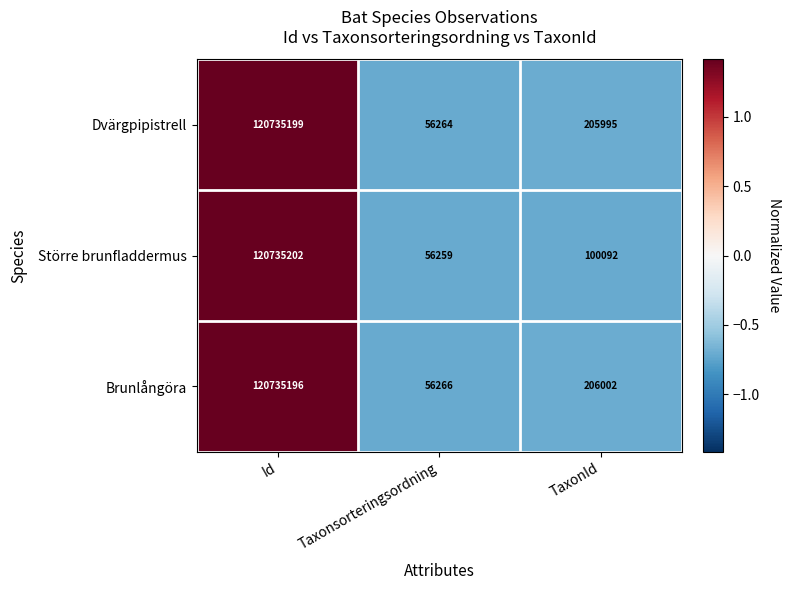

Where does the Större brunfladdermus series first go above 100092?

Id